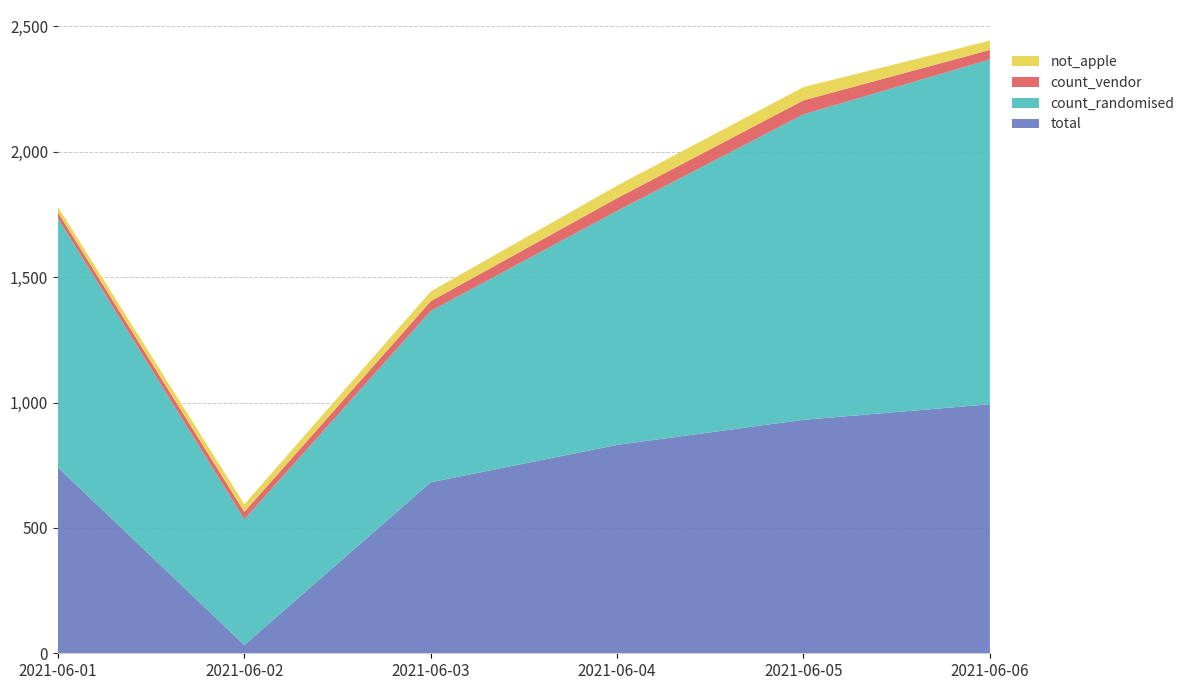

Reading left to right, extract all data points from this chart.

total: 2021-06-01=741	2021-06-02=33	2021-06-03=682	2021-06-04=831	2021-06-05=931	2021-06-06=993
count_randomised: 2021-06-01=993	2021-06-02=501	2021-06-03=683	2021-06-04=933	2021-06-05=1218	2021-06-06=1375
count_vendor: 2021-06-01=24	2021-06-02=30	2021-06-03=39	2021-06-04=51	2021-06-05=56	2021-06-06=38
not_apple: 2021-06-01=22	2021-06-02=30	2021-06-03=39	2021-06-04=50	2021-06-05=53	2021-06-06=37